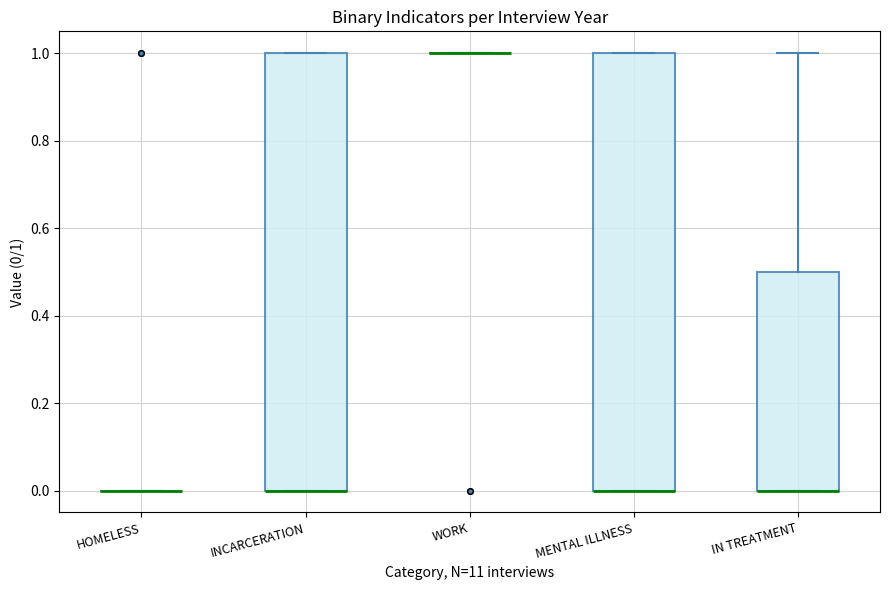

Reading left to right, read every box against the y-axis: the position of its median line, the range the box covers, and the ends of its whiskers. The values are not printed on the chart, so give them approximately, as read against the axis.

HOMELESS: box collapsed to a line at 0.0, whiskers 0.0 to 0.0
INCARCERATION: median 0.0 (drawn on the box's lower edge), box 0.0 to 1.0, whiskers 0.0 to 1.0
WORK: box collapsed to a line at 1.0, whiskers 1.0 to 1.0
MENTAL ILLNESS: median 0.0 (drawn on the box's lower edge), box 0.0 to 1.0, whiskers 0.0 to 1.0
IN TREATMENT: median 0.0 (drawn on the box's lower edge), box 0.0 to 0.5, whiskers 0.0 to 1.0